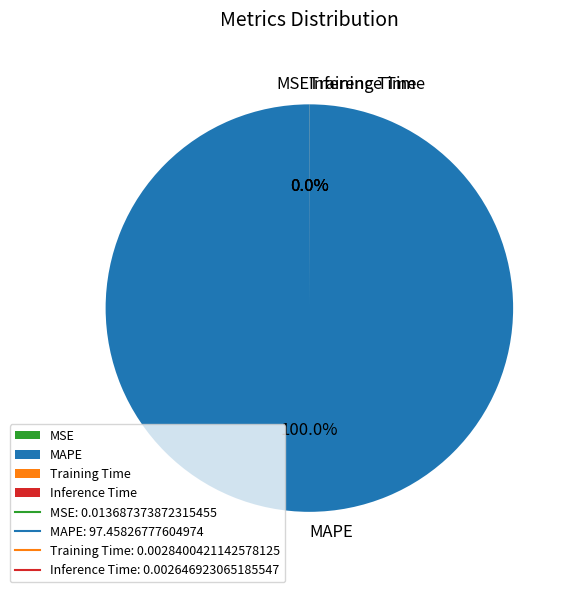

Which category accounts for the majority?

MAPE